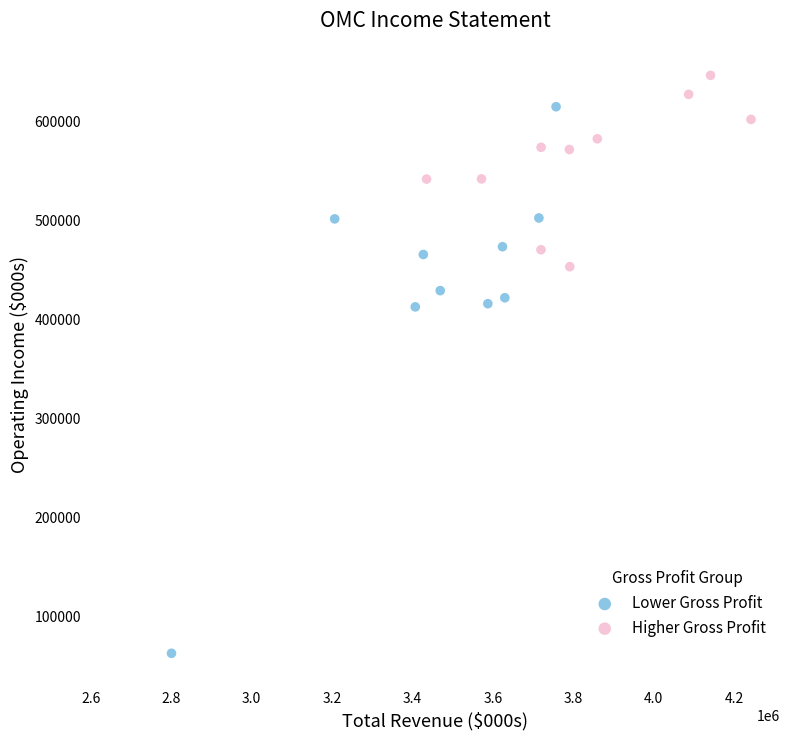

Which series reaches the minimum Y coordinate?

Lower Gross Profit